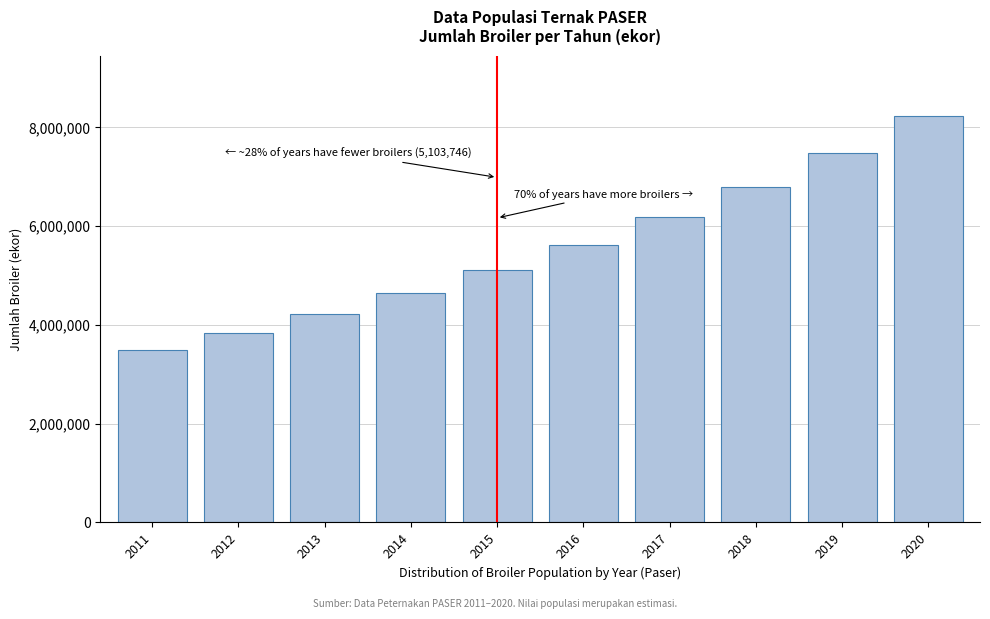

Reading left to right, extract all data points from this chart.

3485927.2	3834519.9	4217971.9	4639769.0	5103746.0	5614120.5	6175532.6	6793085.9	7472394.4	8219633.9